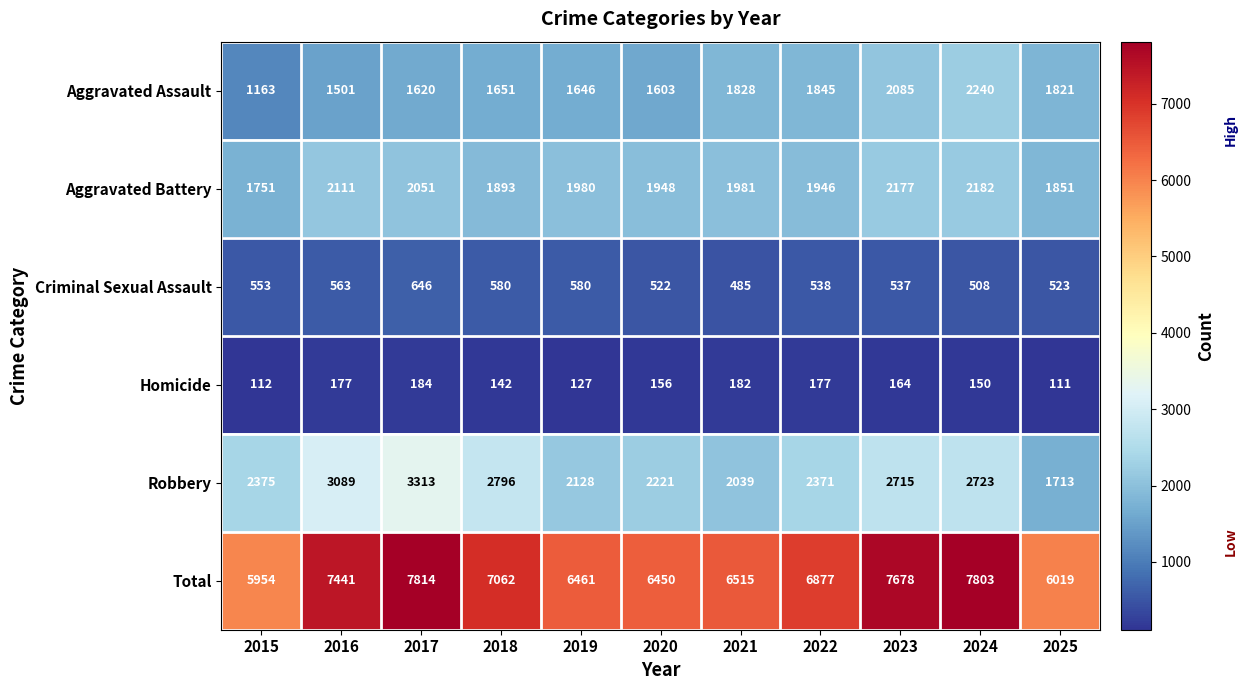

What is the maximum value shown in the chart?

7814